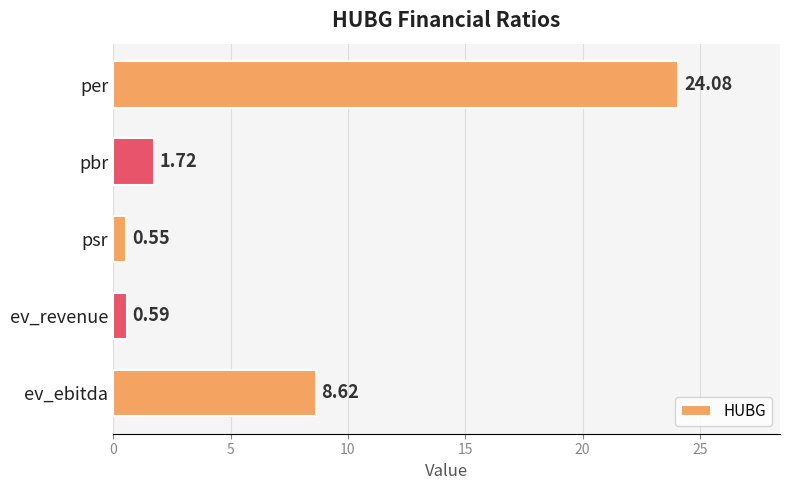

Rank the categories by value from highest to lowest.

per, ev_ebitda, pbr, ev_revenue, psr